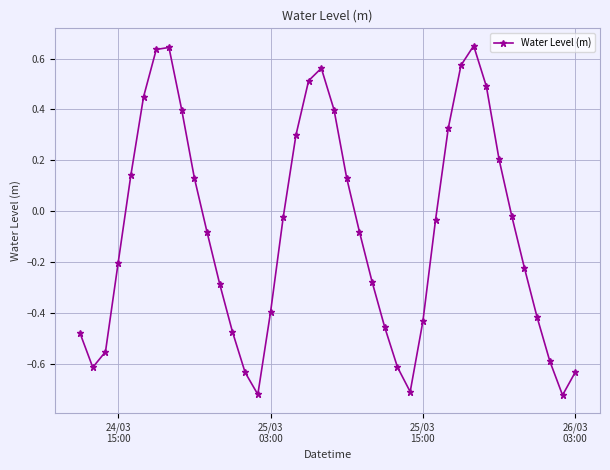

What is the sum of all values?

-3.2